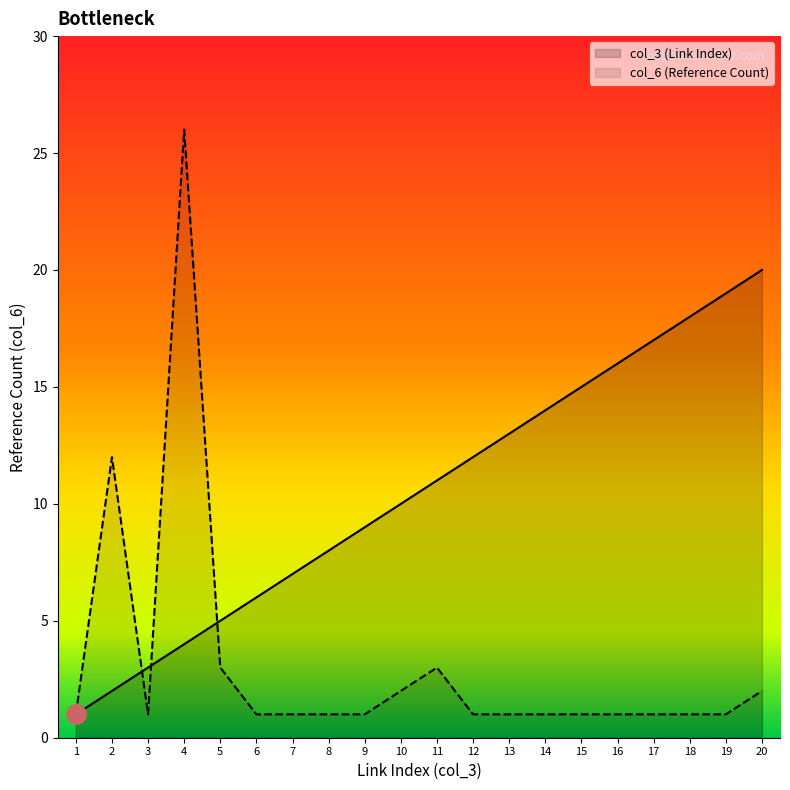

What is the difference between the maximum and minimum values in the col_3 (Link Index) series?

19